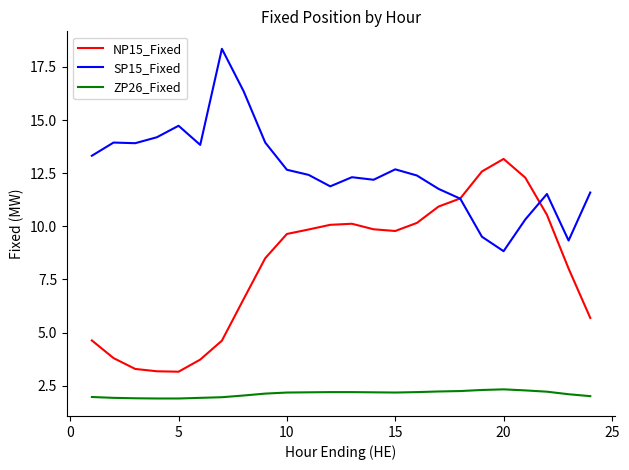

List the series in order of their overall mean, lowest first.

ZP26_Fixed, NP15_Fixed, SP15_Fixed